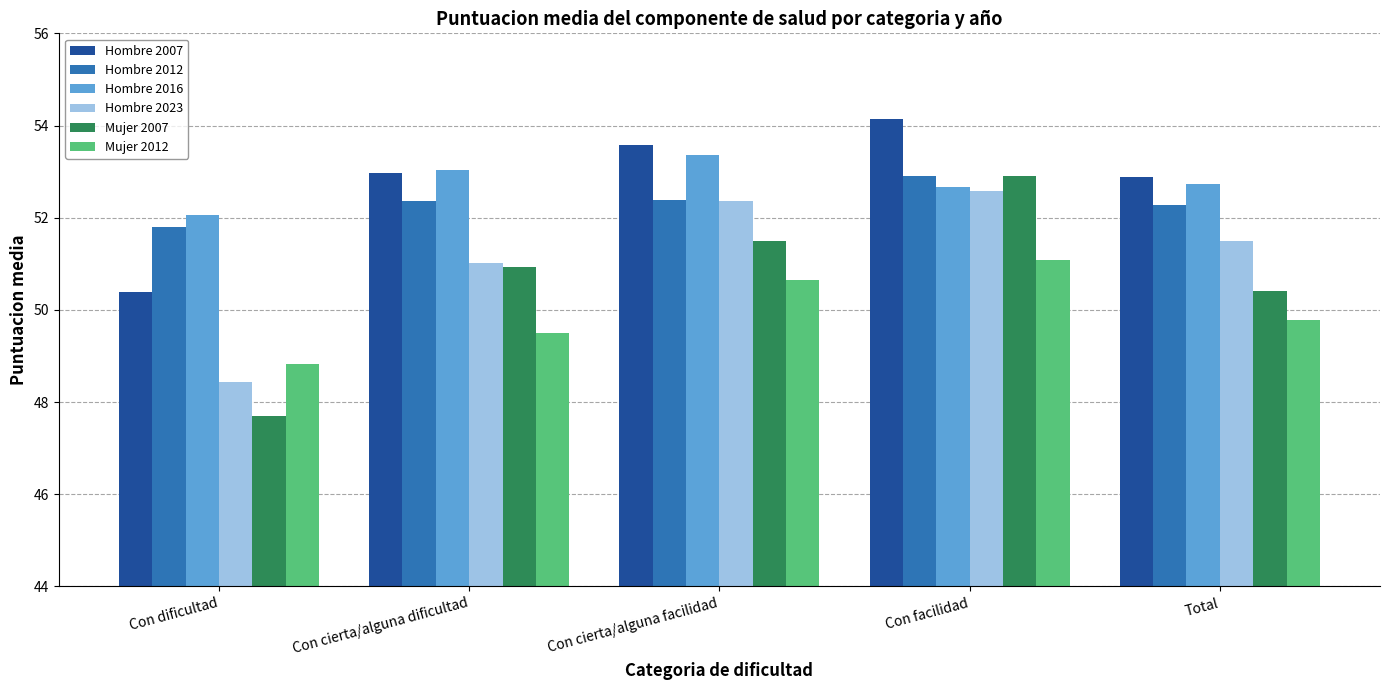

The value of Hombre 2016 at Total is 52.7. True or false?

True